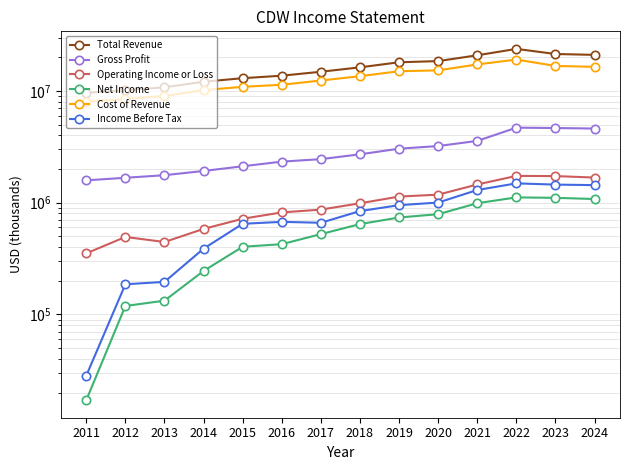

At which label does Gross Profit reach its peak?

2022